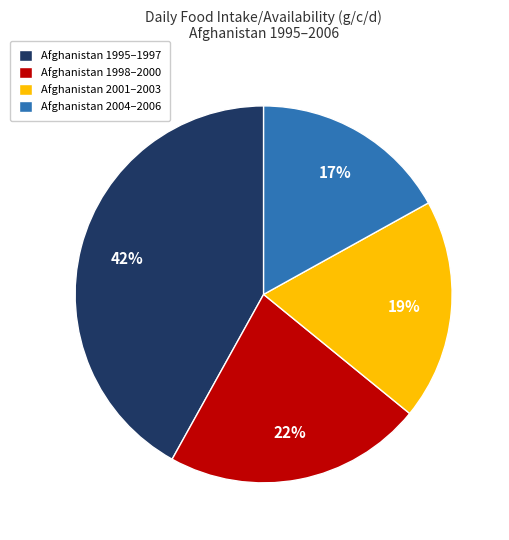

Do Afghanistan 2004–2006 and Afghanistan 2001–2003 together represent more than half of the pie?

No